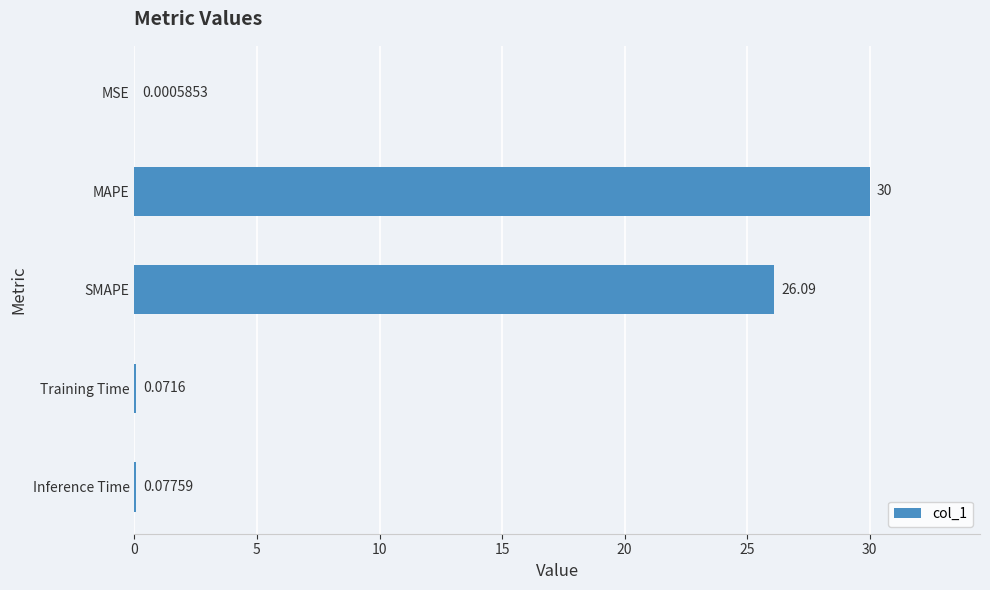

What is the change in value from SMAPE to Training Time?

-26.0